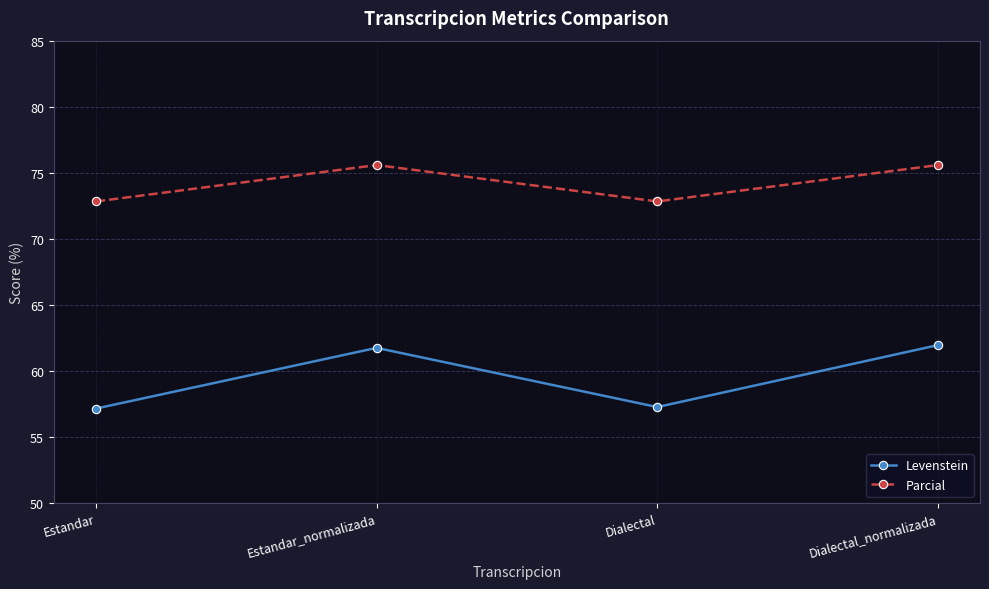

What is the label of the 1st point from the left?

Estandar